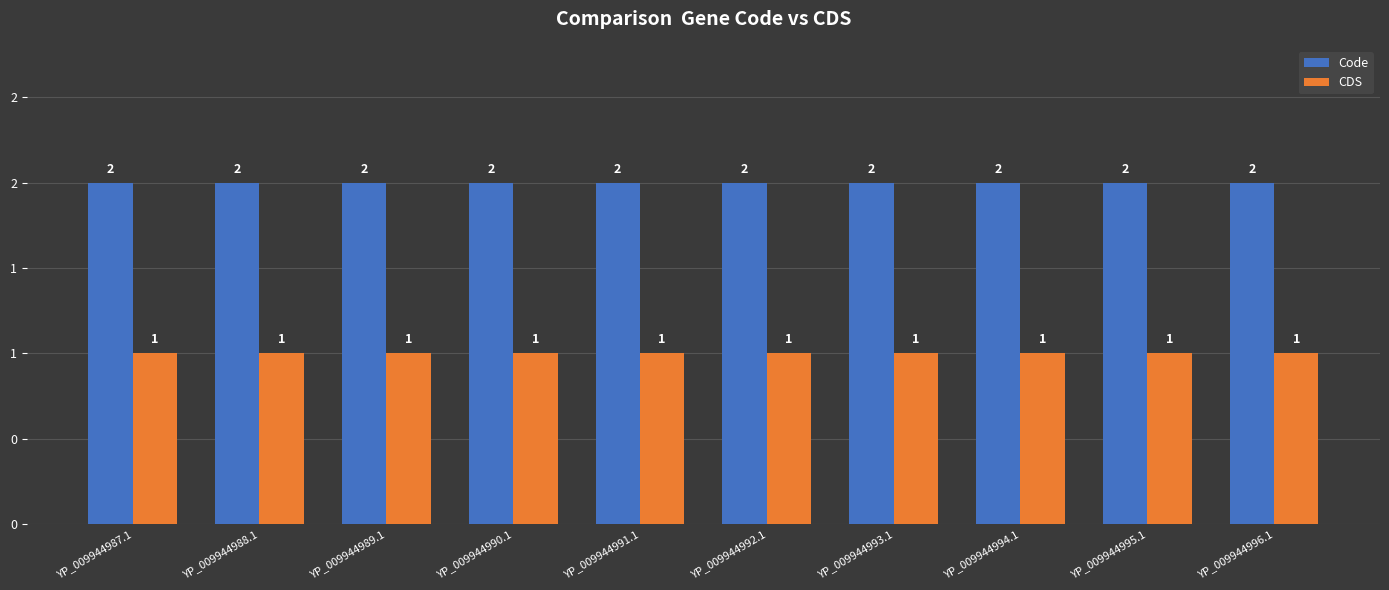

What are all the series names shown in the legend?

Code, CDS